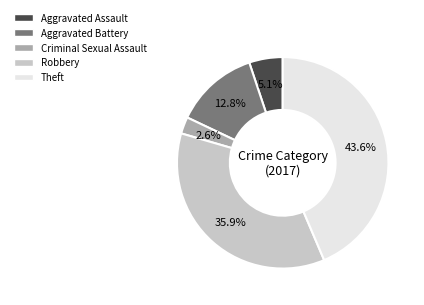

Is the sum of Theft and Criminal Sexual Assault greater than half?

No